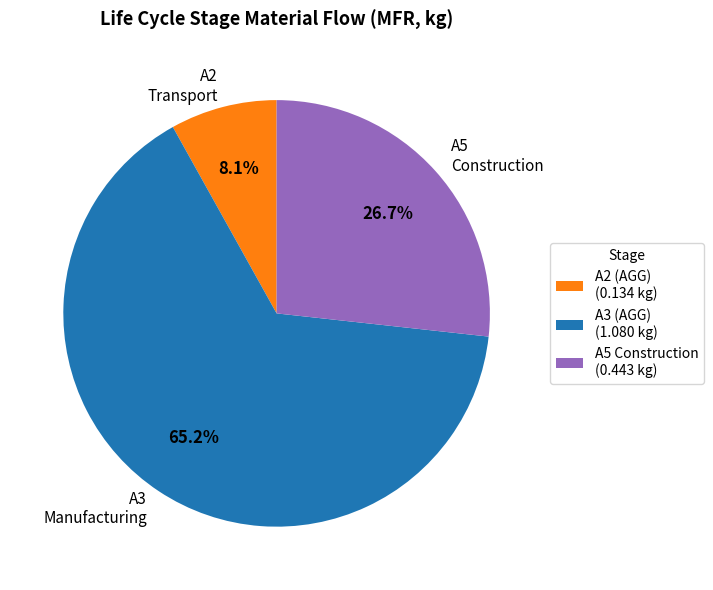

Does A3 Manufacturing account for over 50% of the chart?

Yes